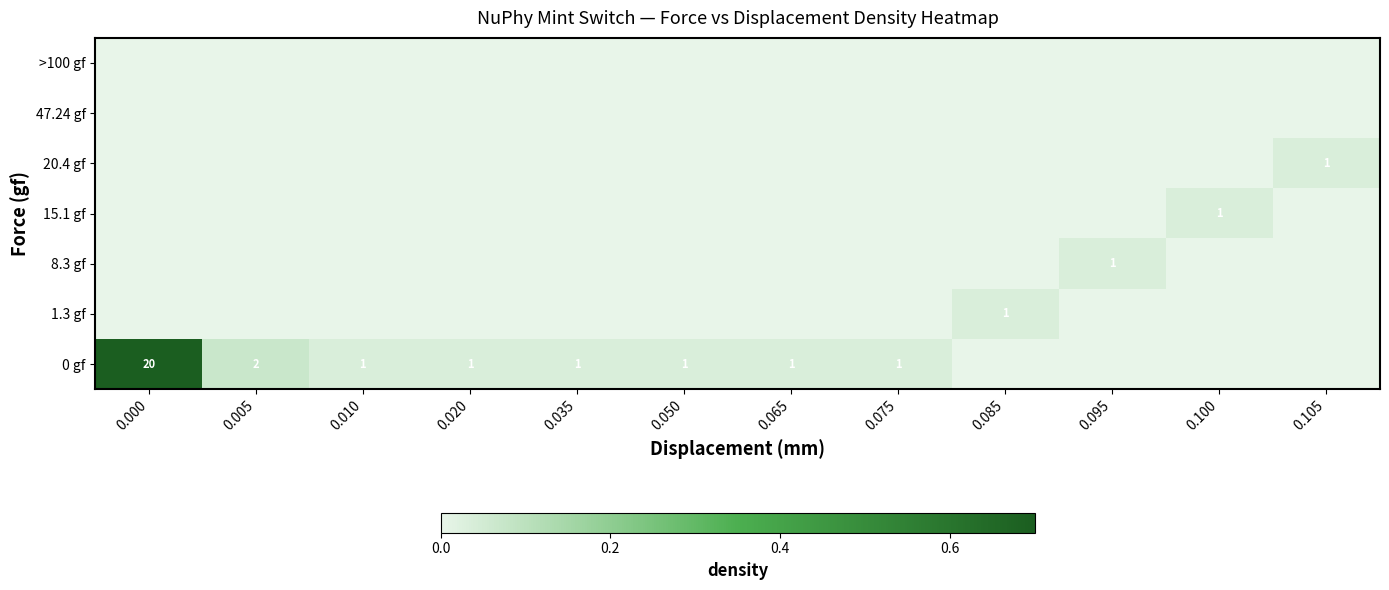

Rank the categories by 1.3 gf value from highest to lowest.

0.085, 0.000, 0.005, 0.010, 0.020, 0.035, 0.050, 0.065, 0.075, 0.095, 0.100, 0.105